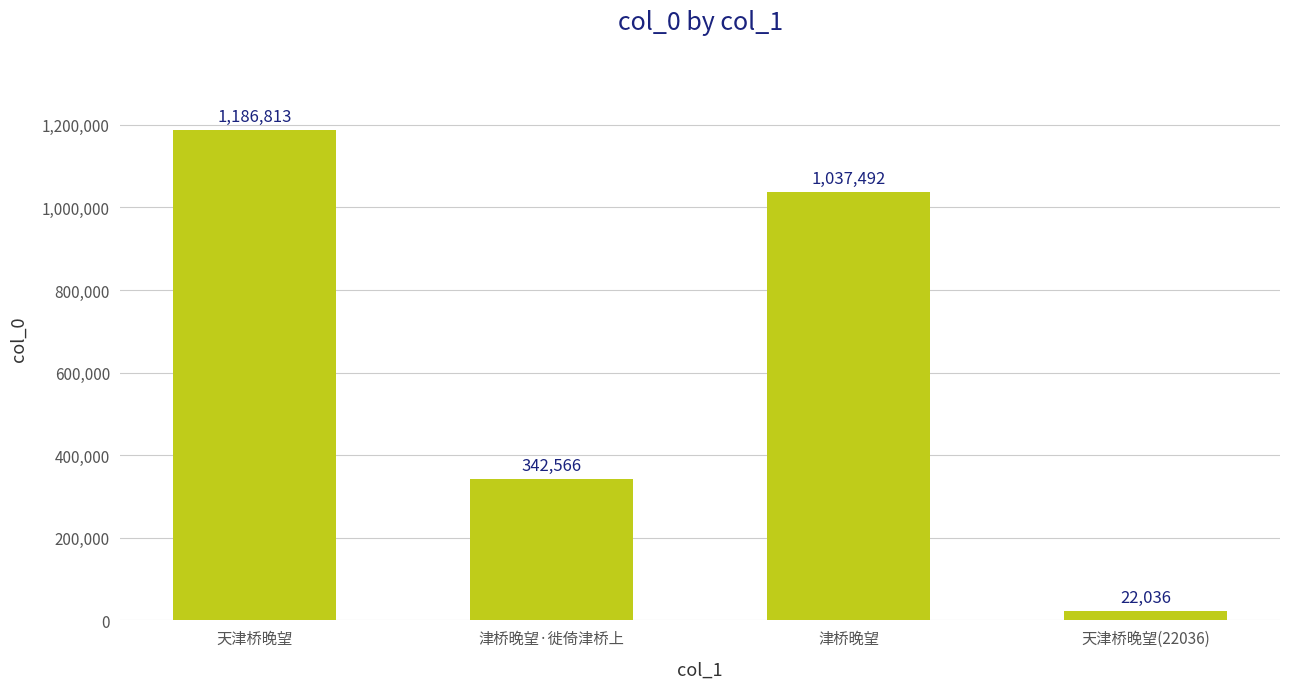

Reading left to right, transcribe all the data shown in this chart.

1186813	342566	1037492	22036